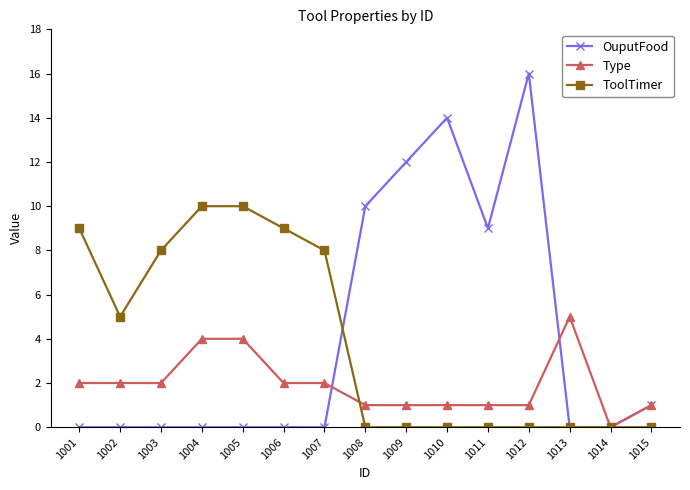

Rank the series at 1007 from highest to lowest value.

ToolTimer, Type, OuputFood